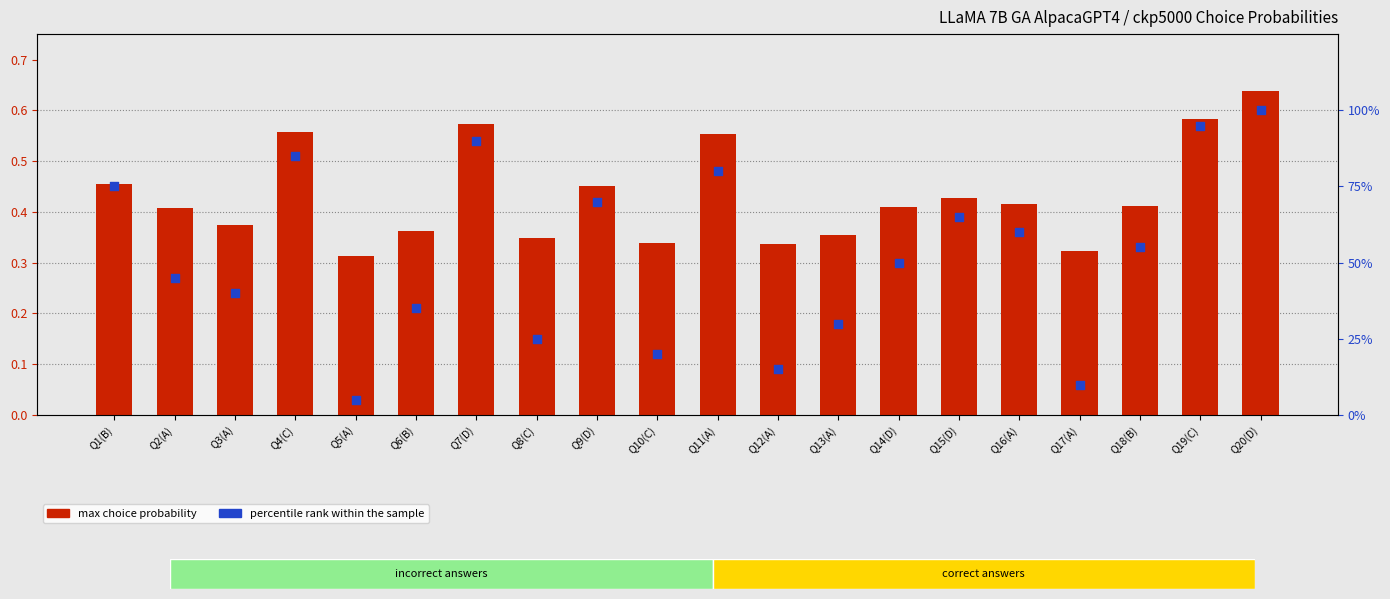

Which series has the largest total across all categories?

percentile rank within sample